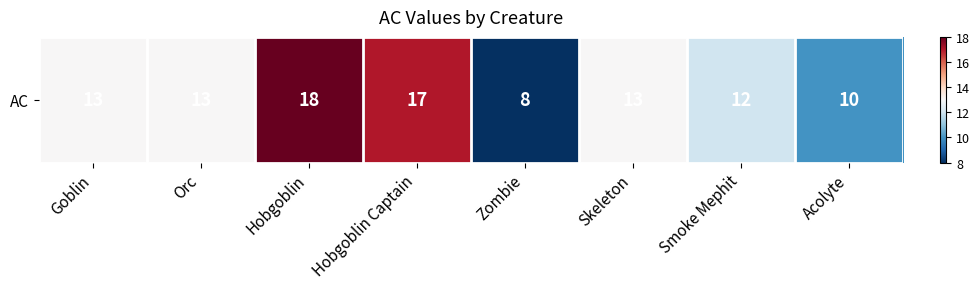

What is the difference between the values at Smoke Mephit and Hobgoblin?

6